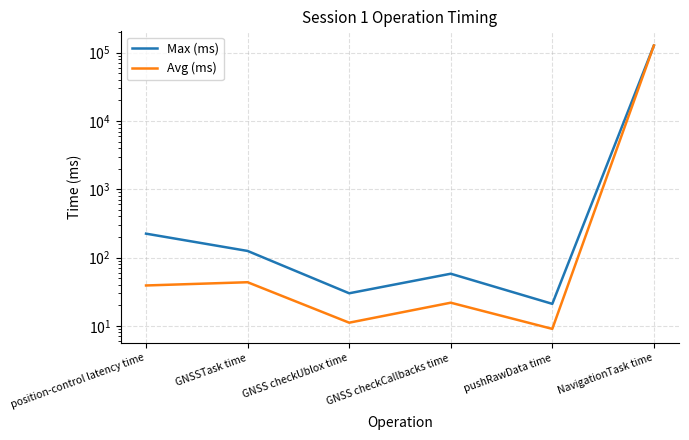

At which category is the sum across all series the highest?

NavigationTask time